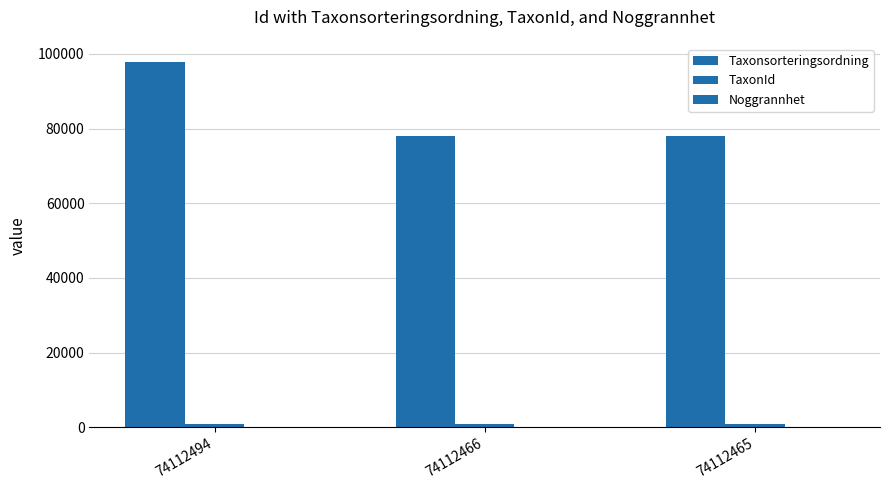

Count the number of data series in this chart.

3